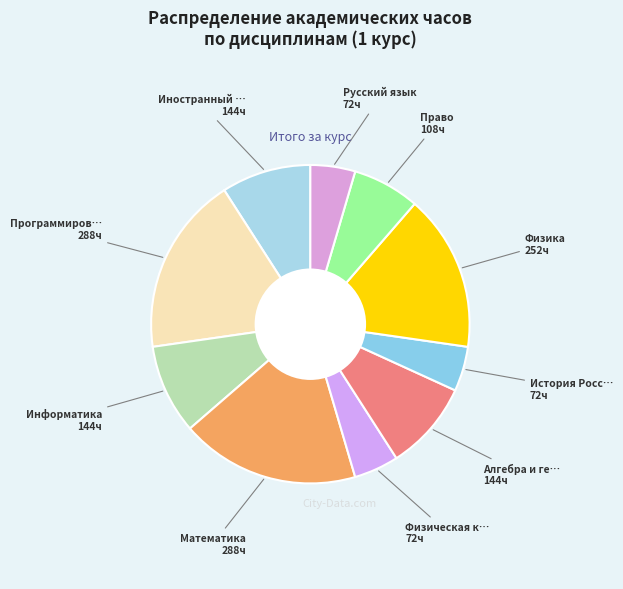

How many segments does this pie chart have?

10